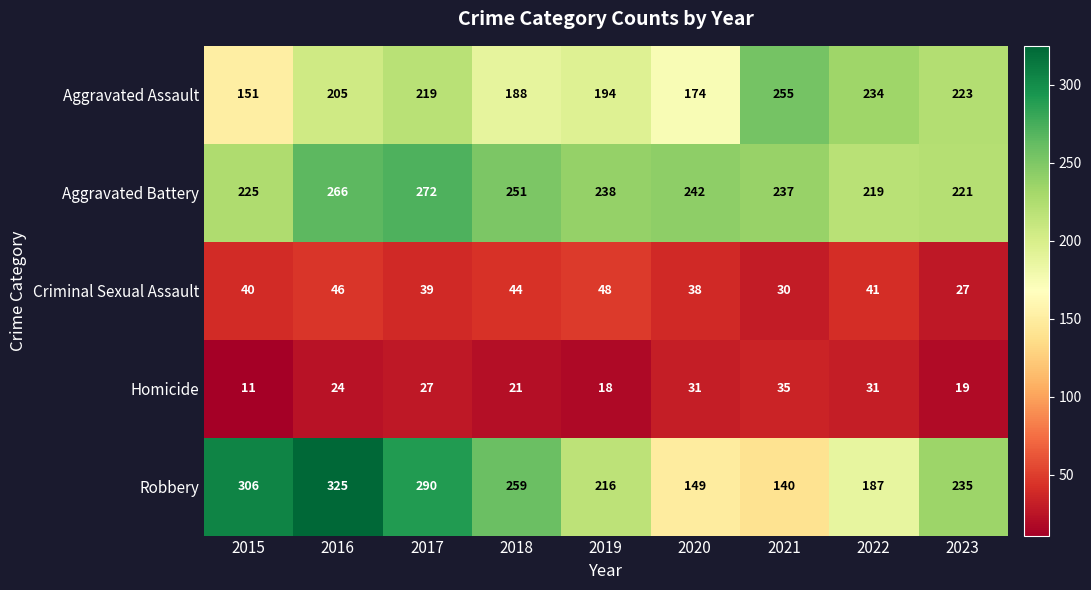

What is the sum of the Criminal Sexual Assault values at 2015 and 2017?

79